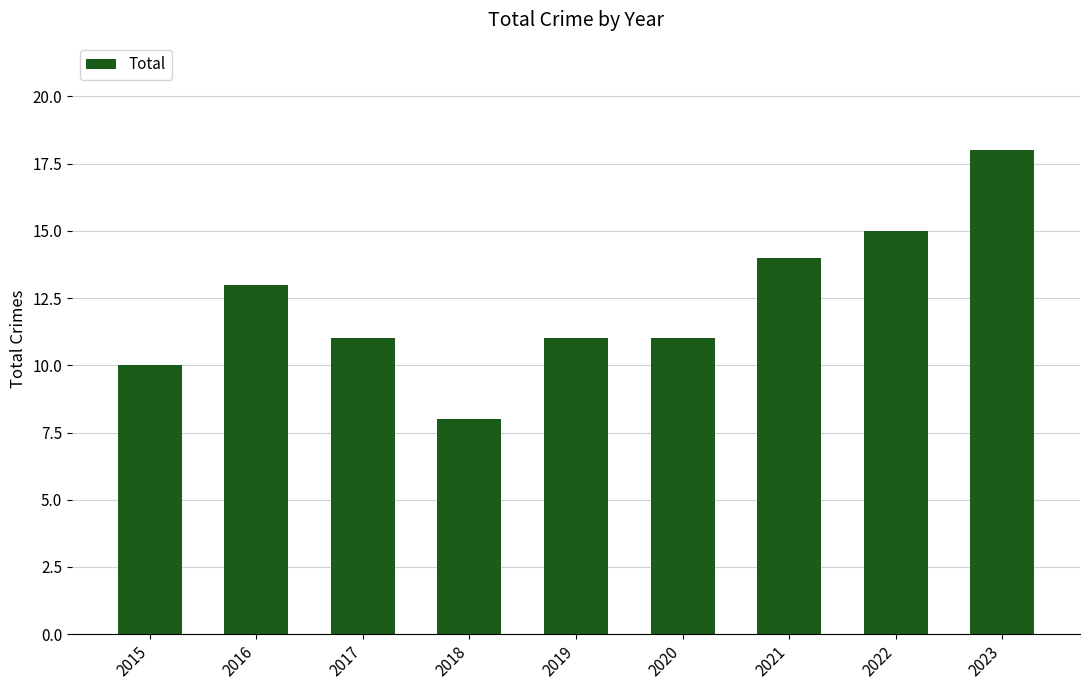

Reading left to right, list all the values displayed in this chart.

10	13	11	8	11	11	14	15	18